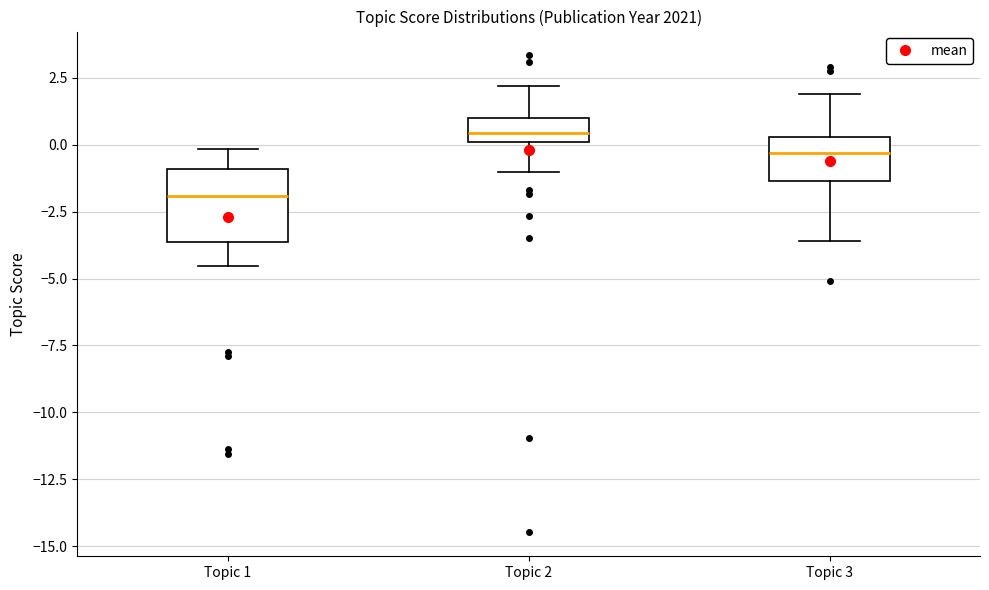

Which box has the highest median line?

Topic 2